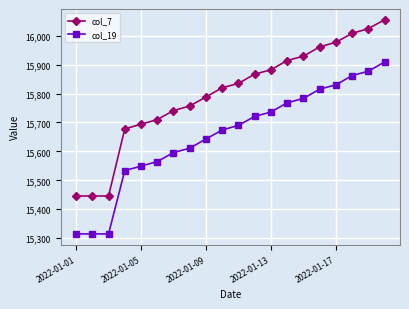

Which series has the largest total across all categories?

col_7